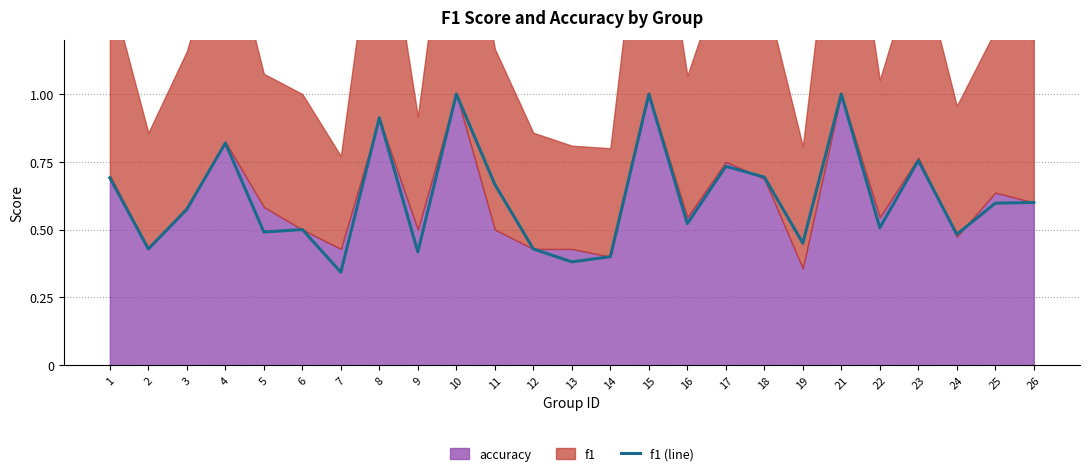

At which label is the value closest to 0?

7